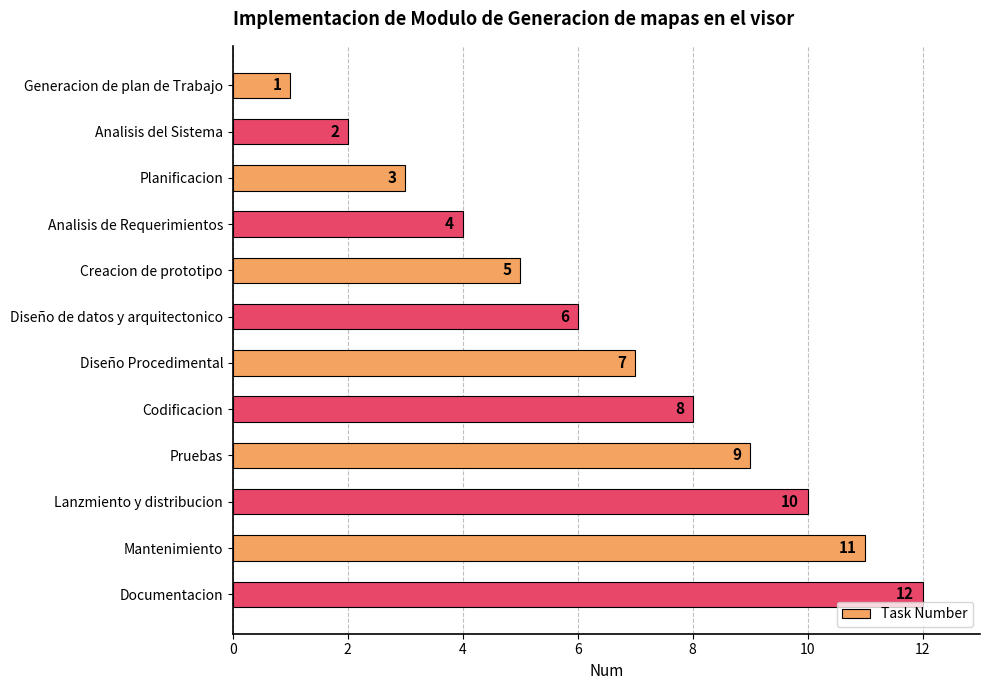

What is the maximum value shown in the chart?

12